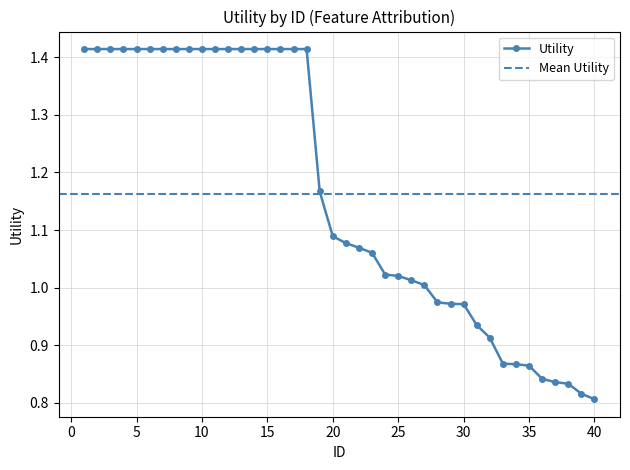

Which category has the highest value across all series?

1